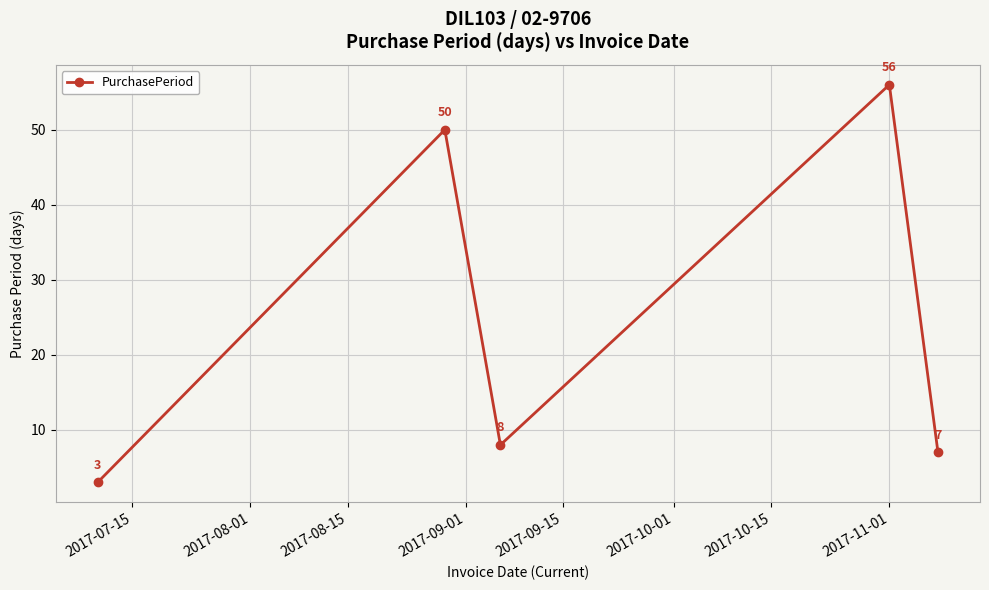

What is the maximum value shown in the chart?

56